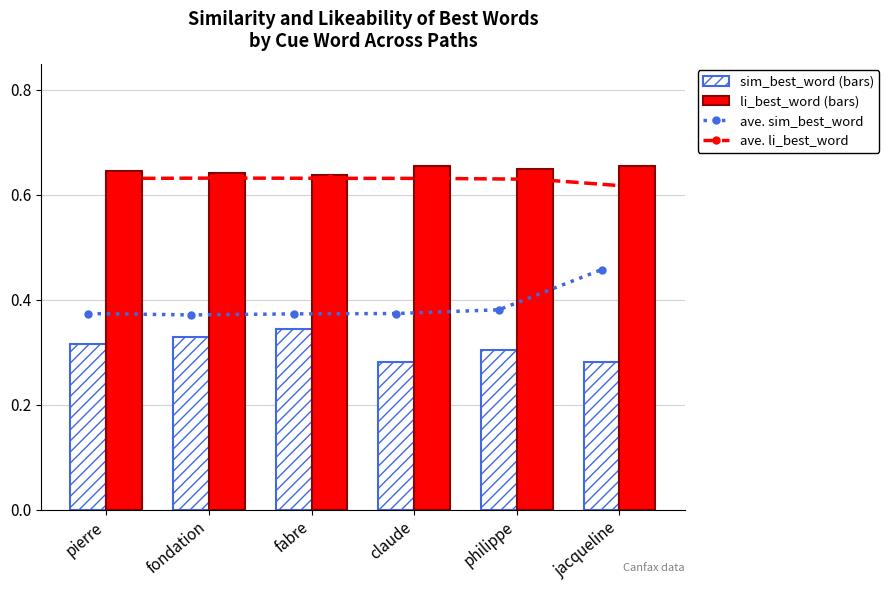

Is the value of li_best_word at fondation greater than the value of ave. sim_best_word at fabre?

Yes